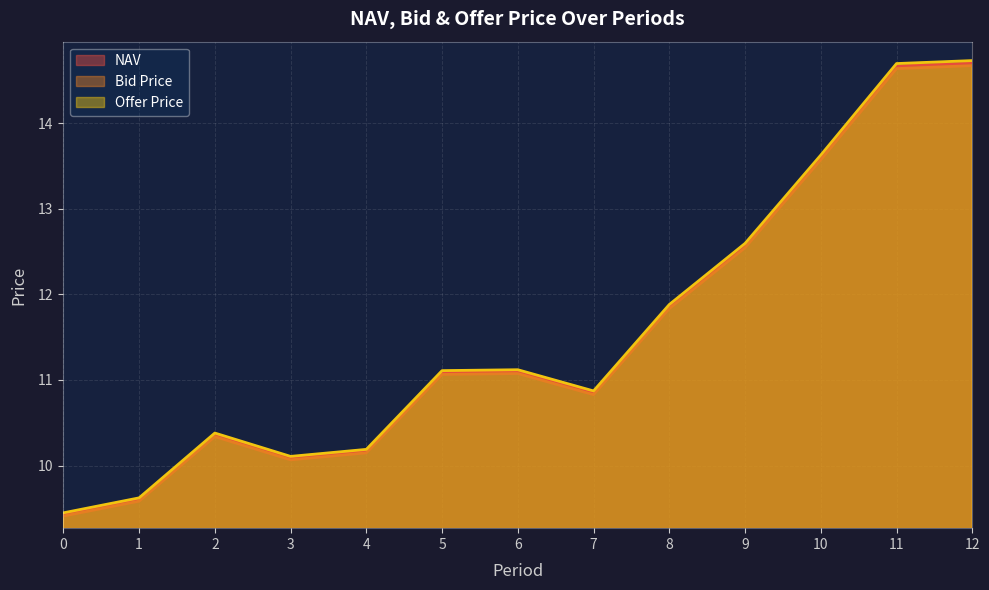

Reading left to right, extract all data points from this chart.

NAV: 0=9.4	1=9.6	2=10.4	3=10.1	4=10.2	5=11.1	6=11.1	7=10.9	8=11.9	9=12.6	10=13.6	11=14.7	12=14.7
Bid Price: 0=9.4	1=9.6	2=10.3	3=10.1	4=10.1	5=11.1	6=11.1	7=10.8	8=11.8	9=12.5	10=13.6	11=14.6	12=14.7
Offer Price: 0=9.4	1=9.6	2=10.4	3=10.1	4=10.2	5=11.1	6=11.1	7=10.9	8=11.9	9=12.6	10=13.6	11=14.7	12=14.7